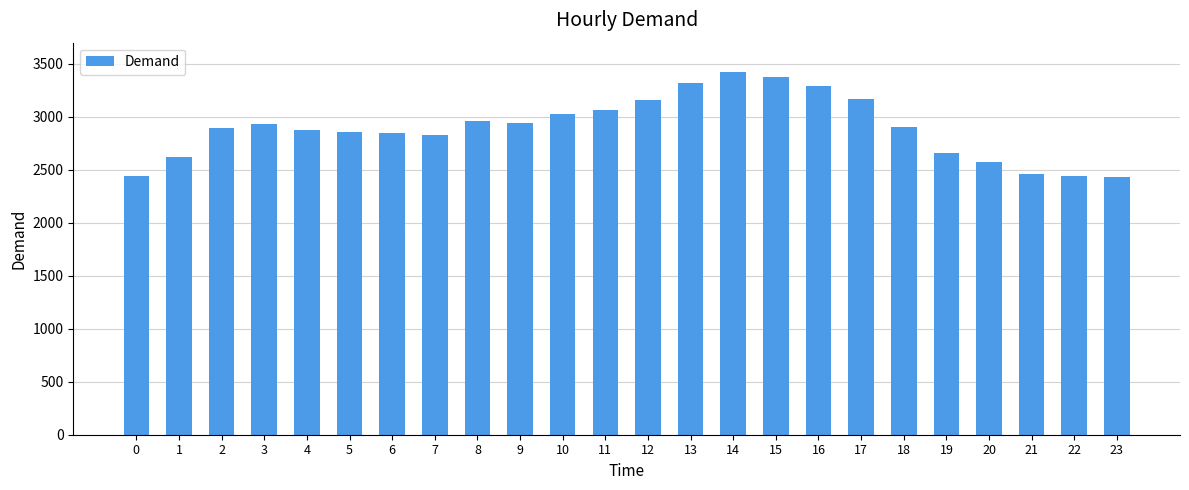

How many series are shown in this chart?

1